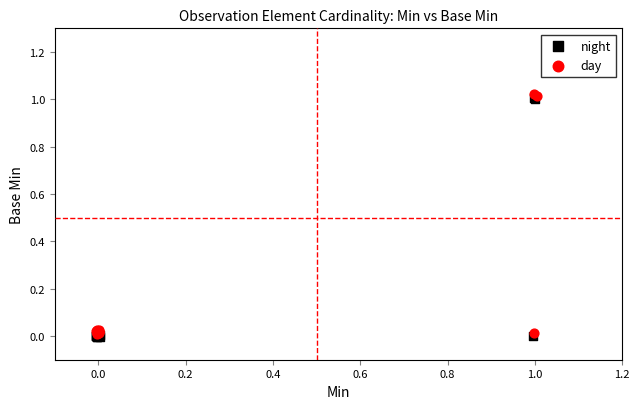

Which series contains the highest Y value?

day